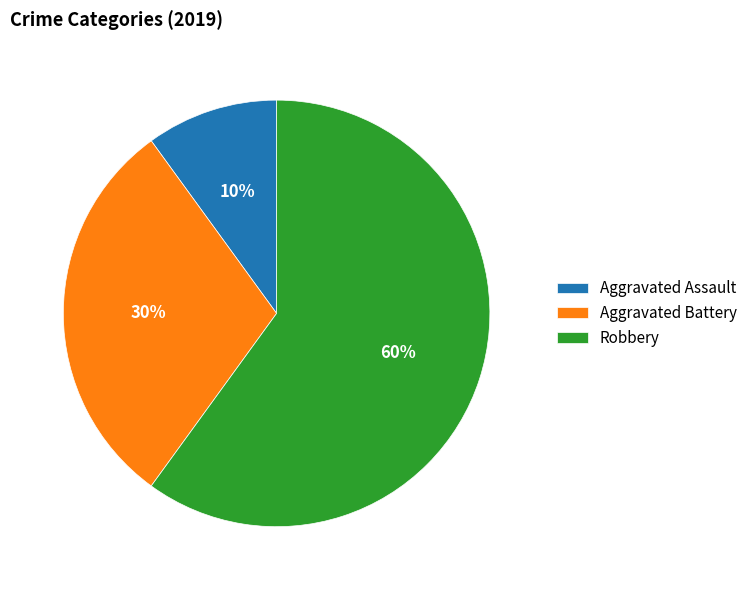

To the nearest percent, what portion does Aggravated Assault represent?

10%